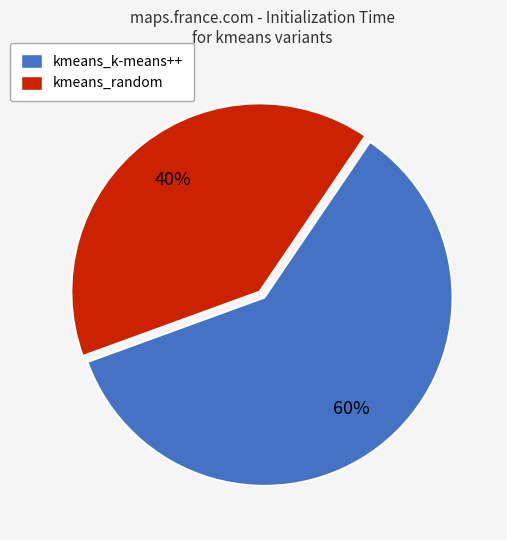

Which slice is the smallest?

kmeans_random